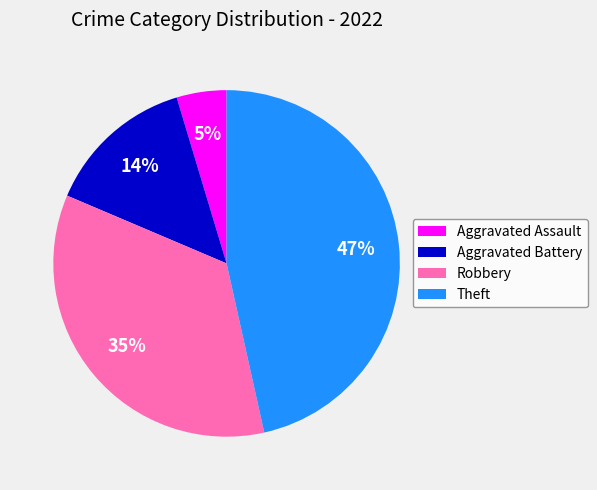

To the nearest percent, what portion does Aggravated Assault represent?

5%